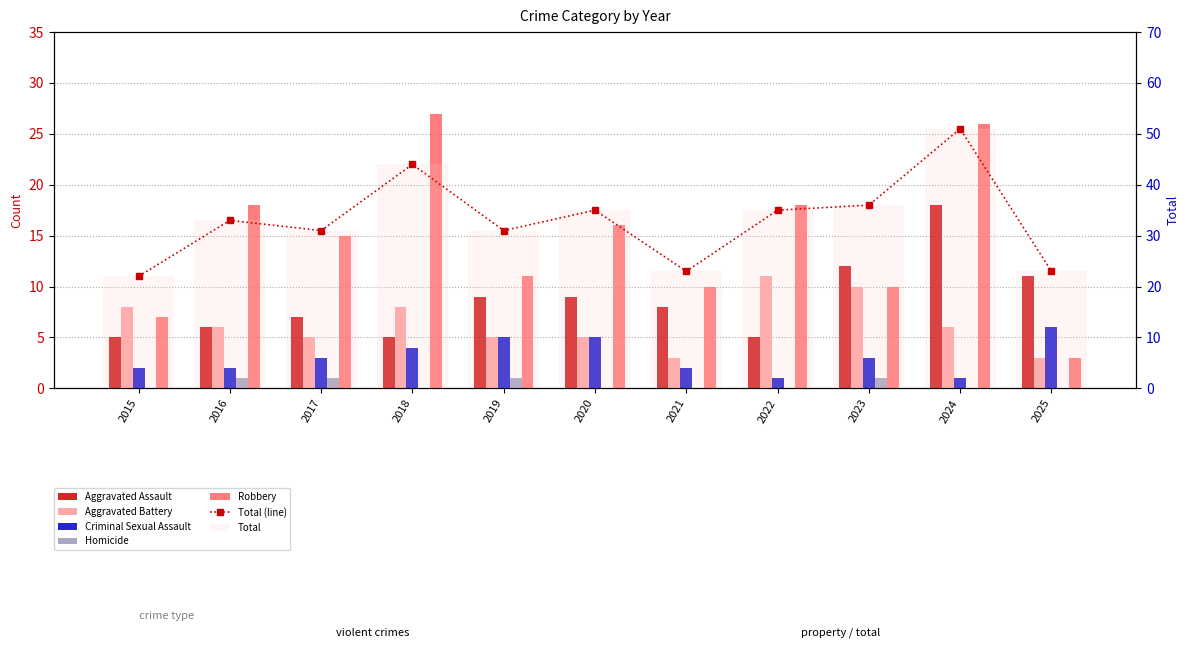

The value of Robbery at 2020 is 16. True or false?

True